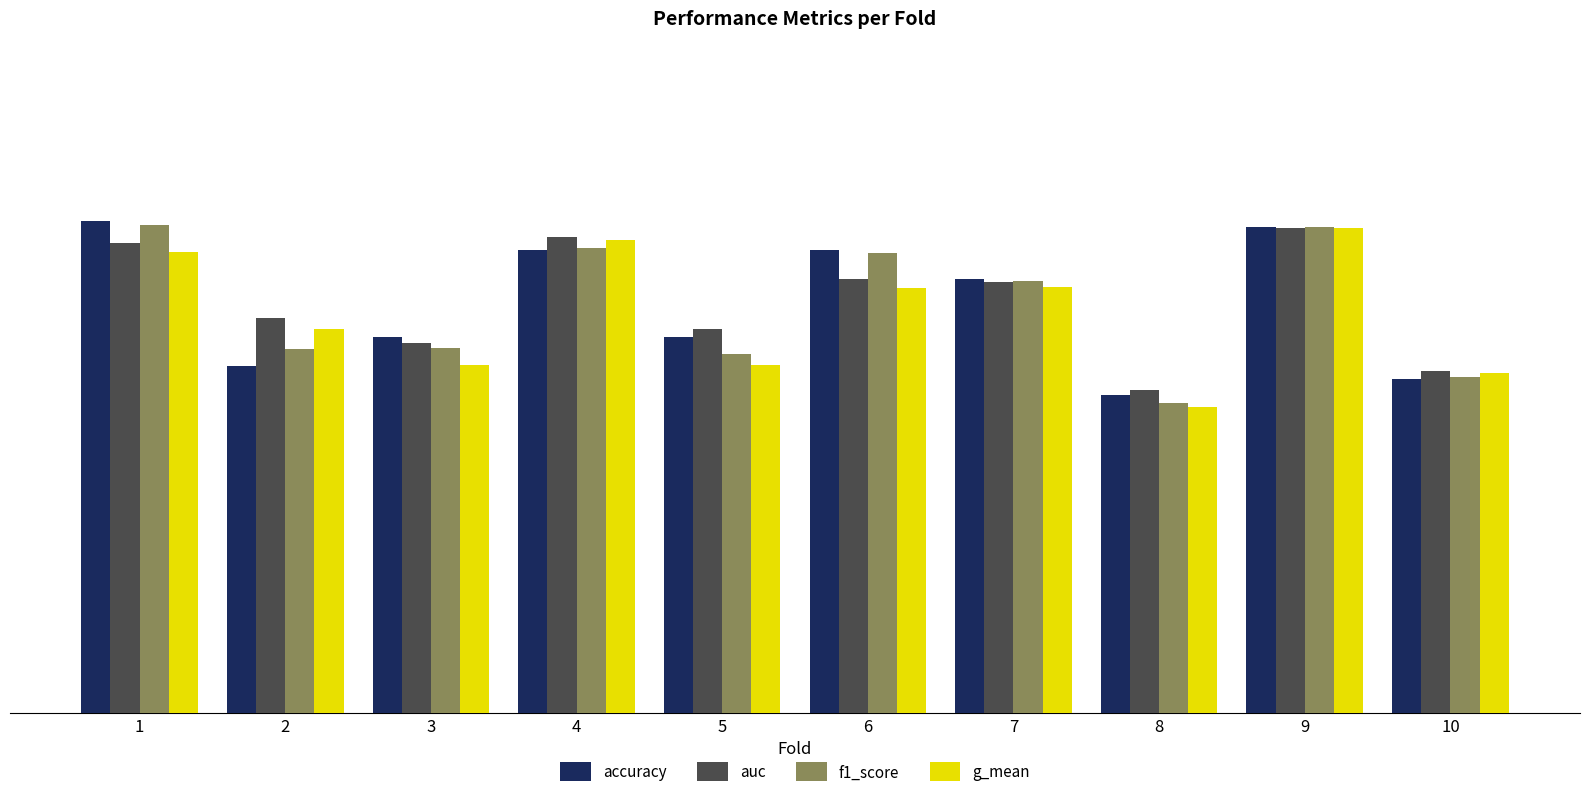

What is the sum of all f1_score values?

6.7